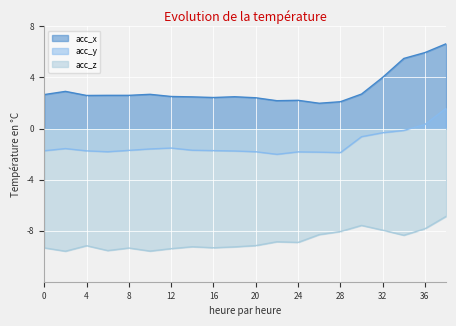

True or false: acc_x and acc_z cross at least once.

False